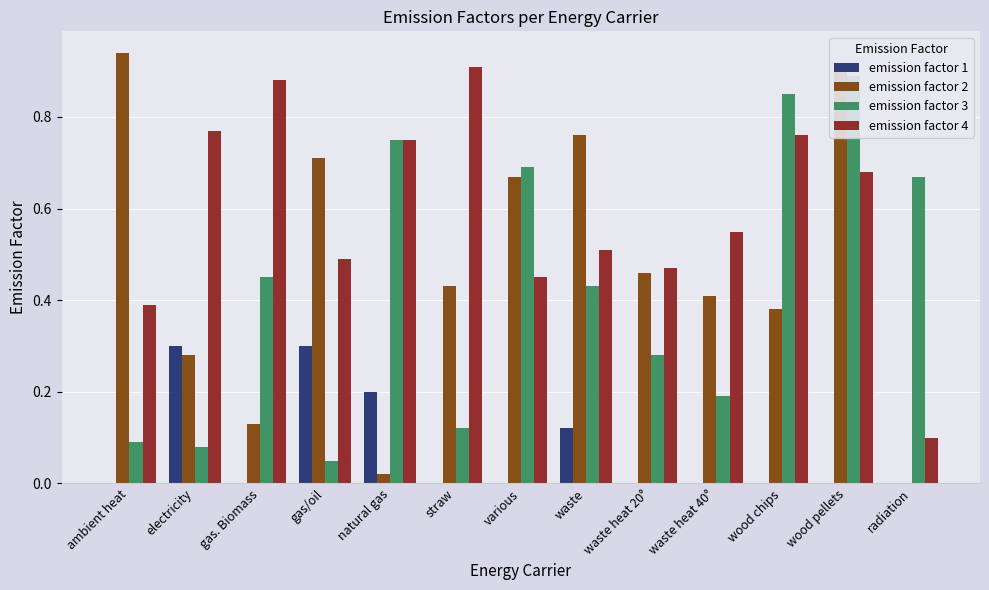

How many bars are there in total?

52